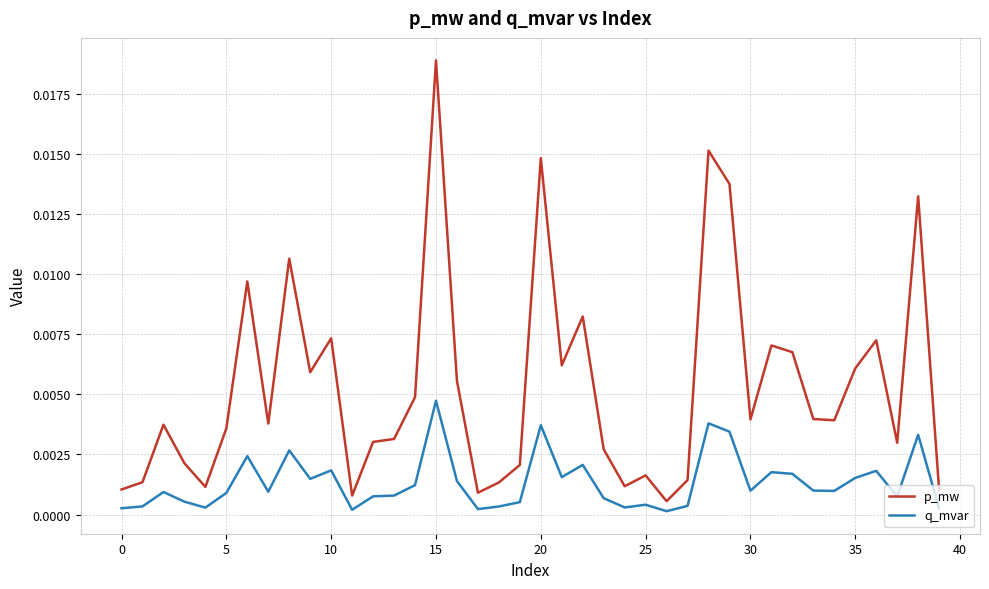

What are all the series names shown in the legend?

p_mw, q_mvar